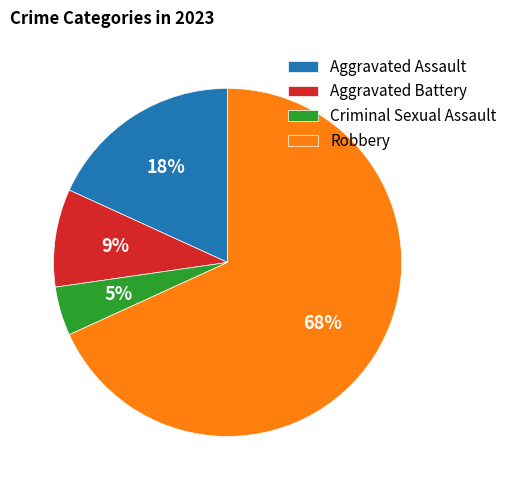

Which slice is the largest?

Robbery